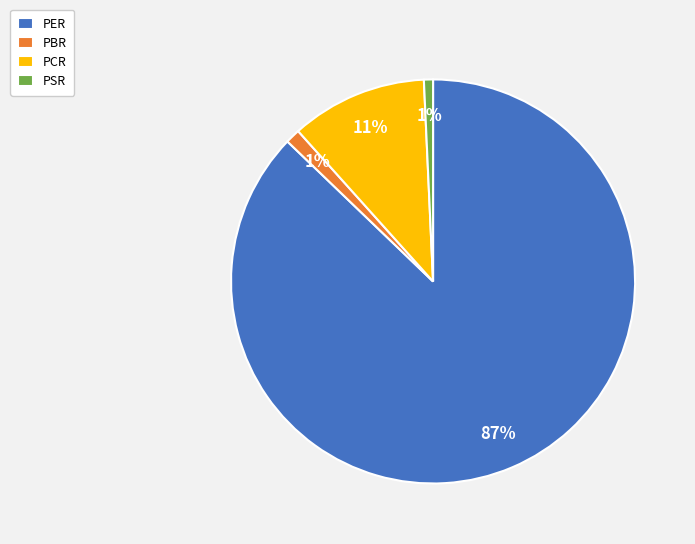

To the nearest percent, what is the average slice percentage?

25%